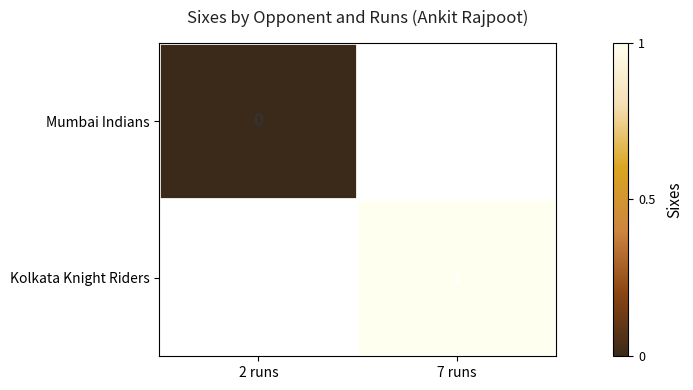

True or false: Kolkata Knight Riders has a value of 1 at 7 runs.

True